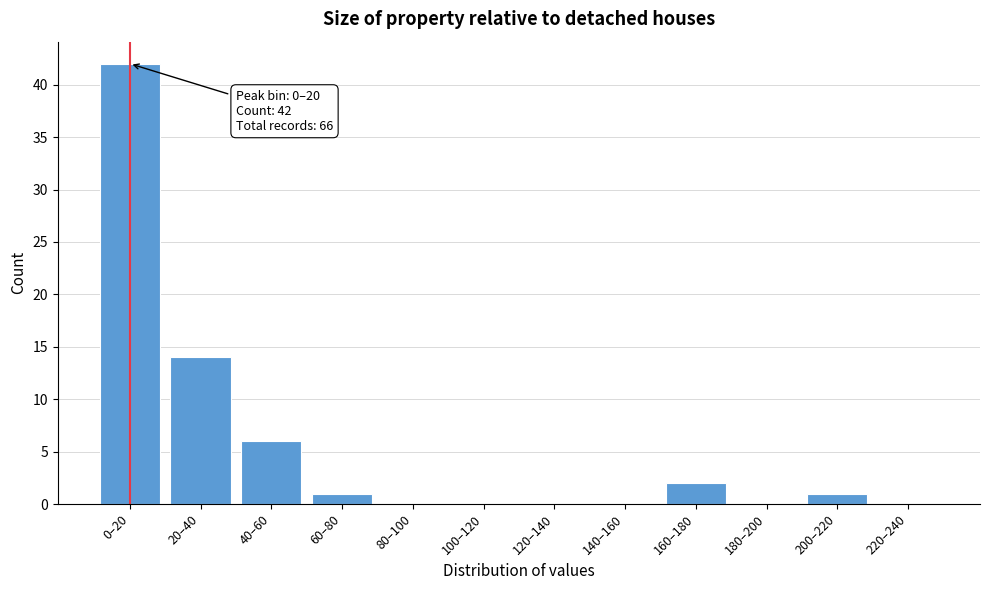

Reading left to right, list all the values displayed in this chart.

0–20=42	20–40=14	40–60=6	60–80=1	80–100=0	100–120=0	120–140=0	140–160=0	160–180=2	180–200=0	200–220=1	220–240=0